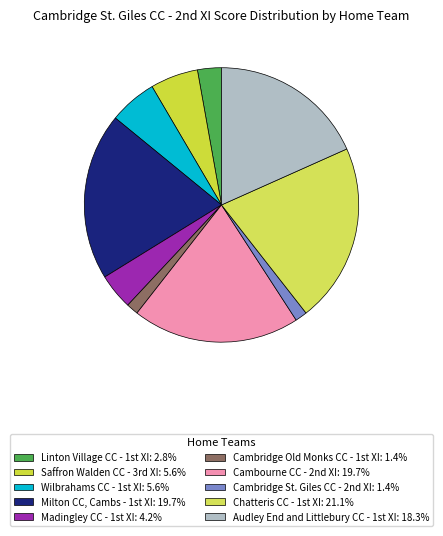

Count the number of slices in the pie.

10